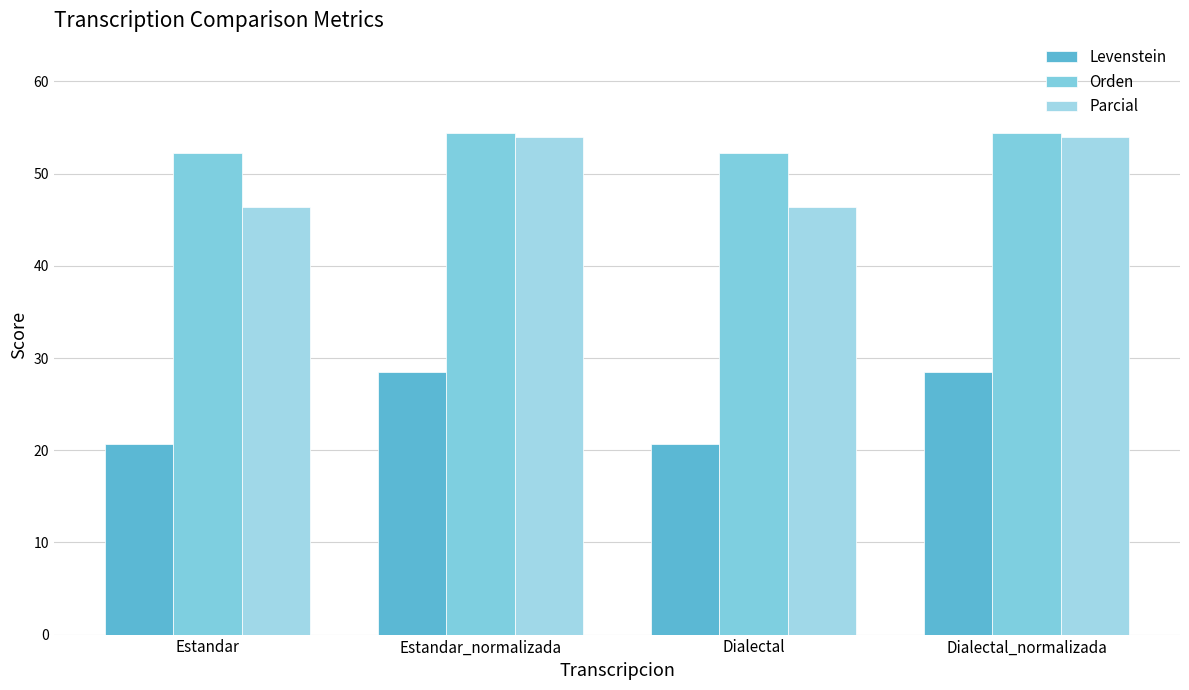

Reading right to left, transcribe all the data shown in this chart.

Levenstein: 28.4	20.7	28.4	20.7
Orden: 54.4	52.3	54.4	52.3
Parcial: 54.0	46.4	54.0	46.4